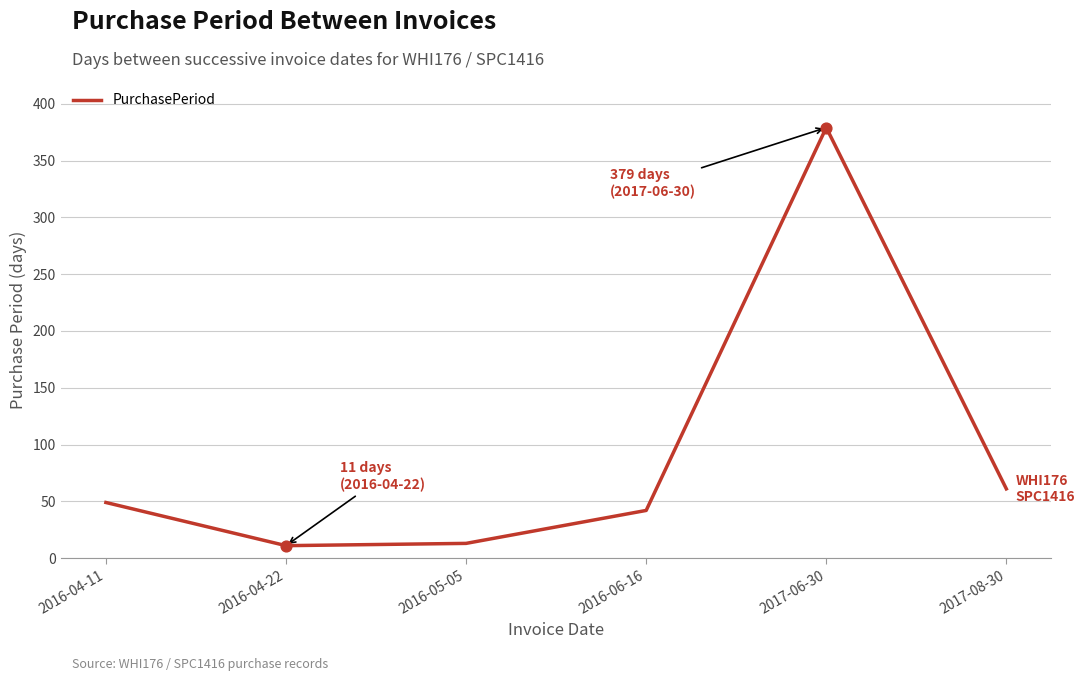

Which has a higher value, 2017-06-30 or 2016-06-16?

2017-06-30